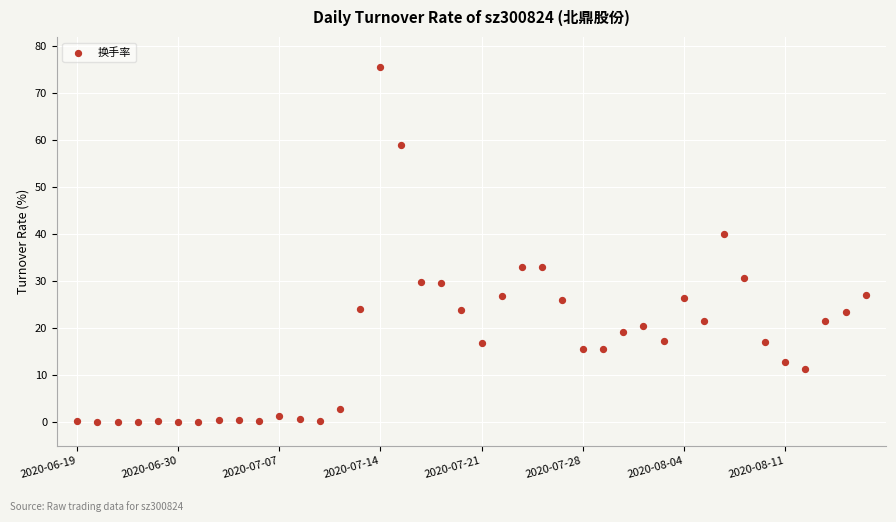

What is the range of Y values (max minus min)?

75.4